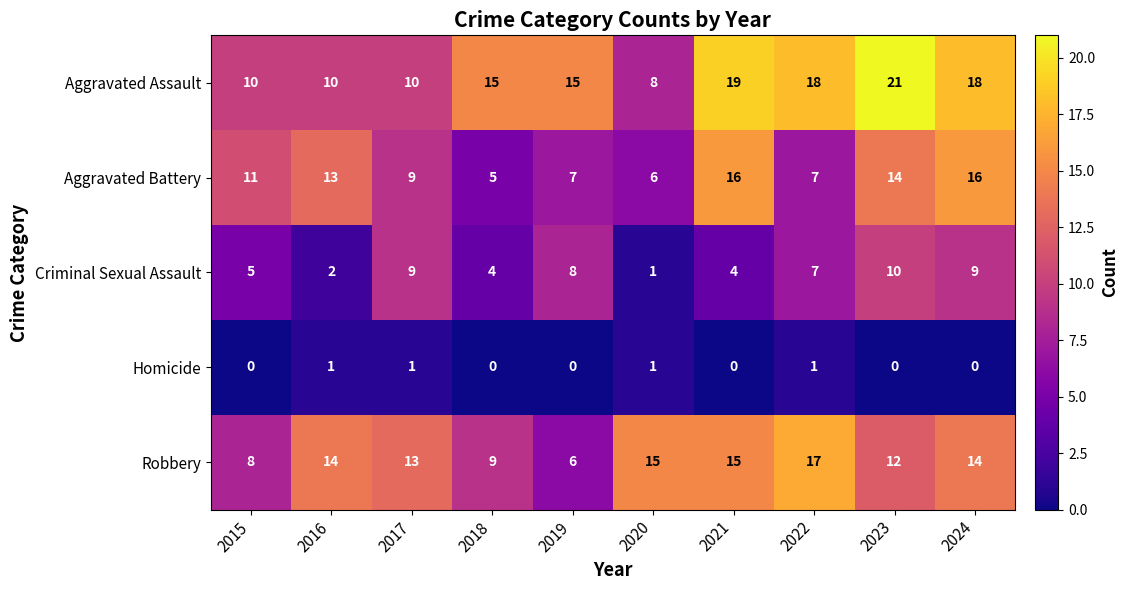

Which label corresponds to the largest value in the chart?

2023